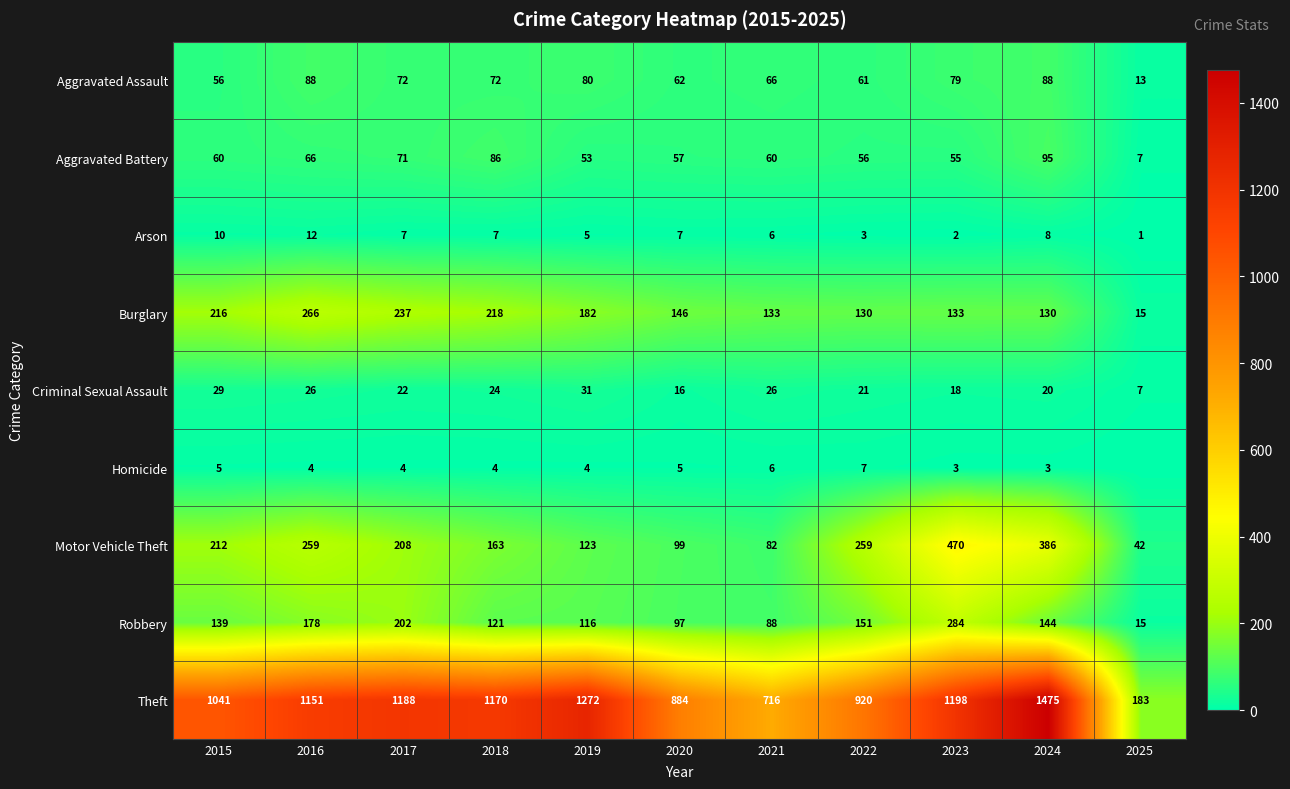

Rank the categories by Theft value from lowest to highest.

2025, 2021, 2020, 2022, 2015, 2016, 2018, 2017, 2023, 2019, 2024